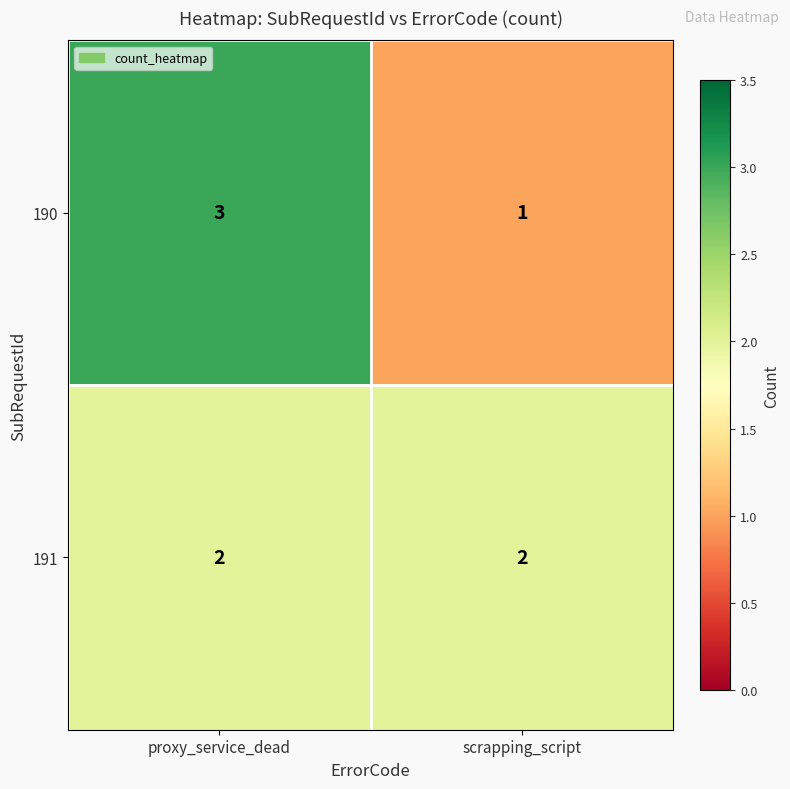

Reading right to left, transcribe all the data shown in this chart.

190: scrapping_script=1	proxy_service_dead=3
191: scrapping_script=2	proxy_service_dead=2